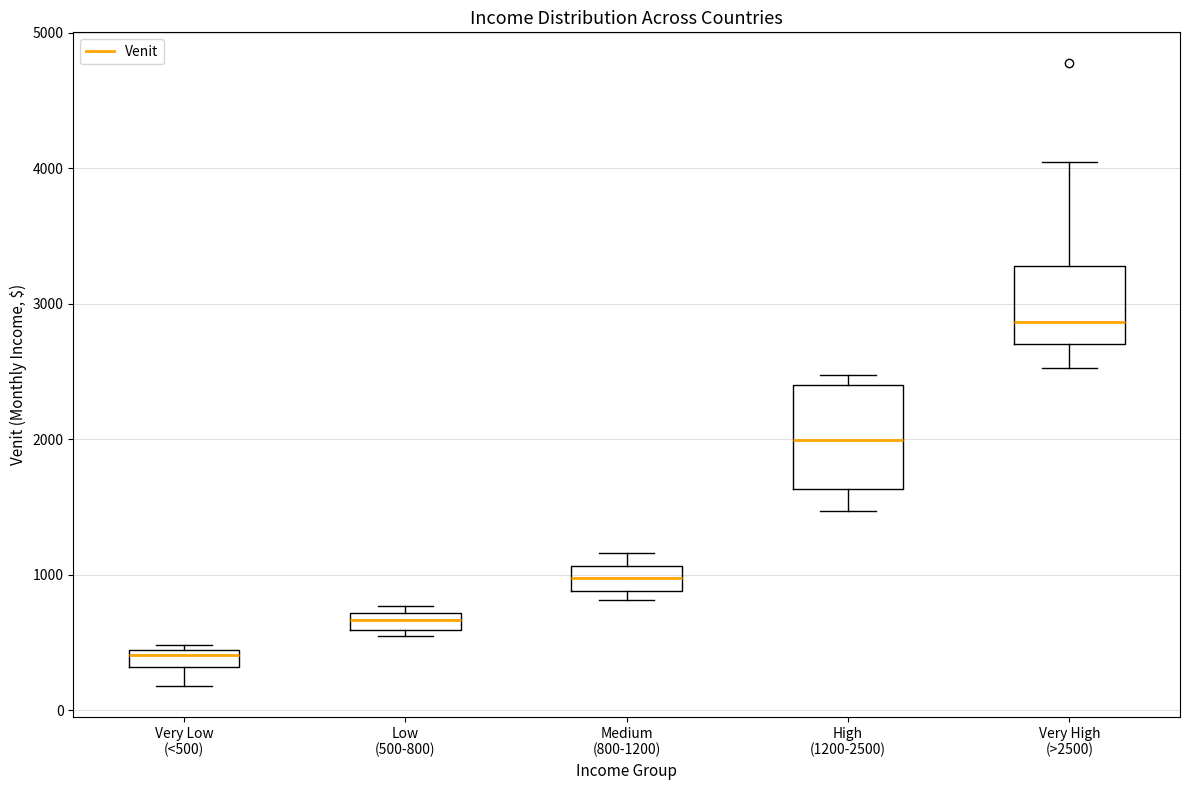

Which box's median line is the lowest?

Very Low (<500)